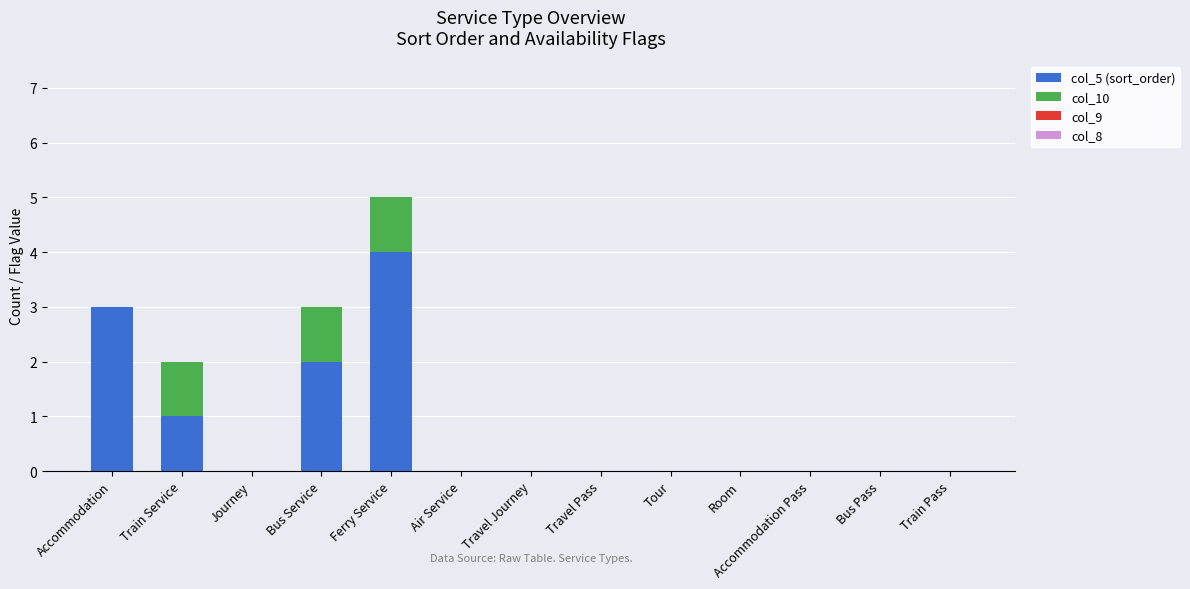

The col_5 (sort_order) series shows 3 at Ferry Service. True or false?

False